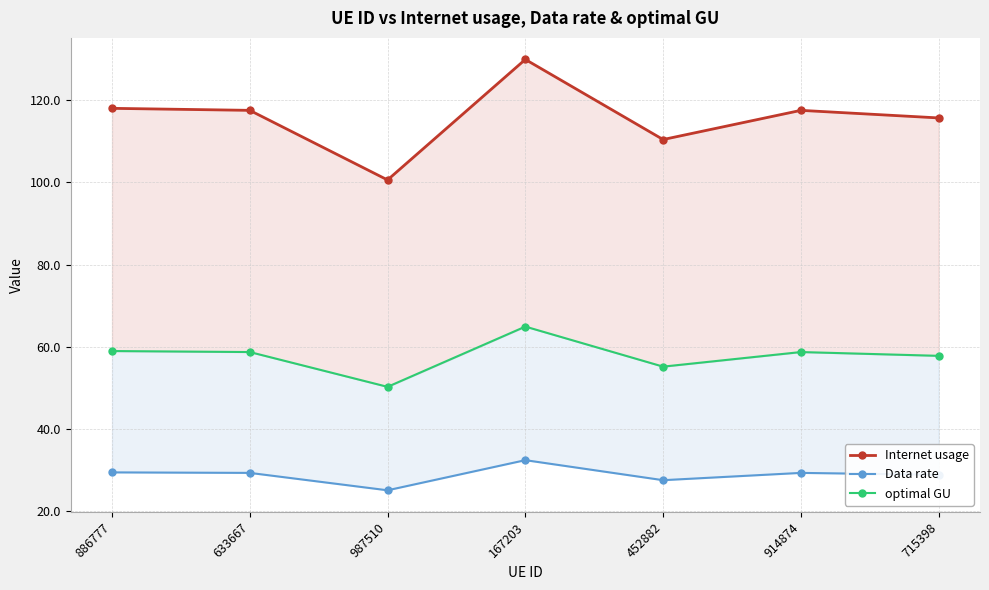

List the series in order of their overall mean, lowest first.

Data rate, optimal GU, Internet usage